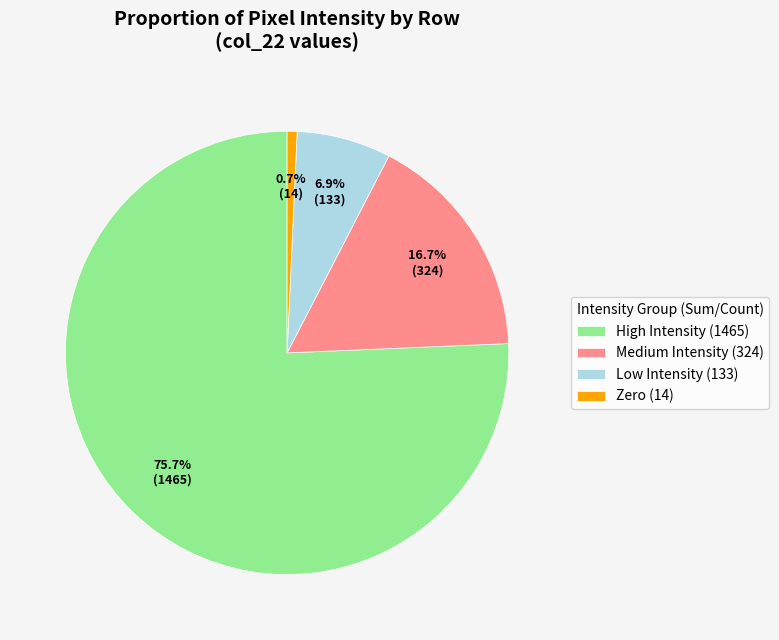

Is there a majority slice in this chart?

Yes